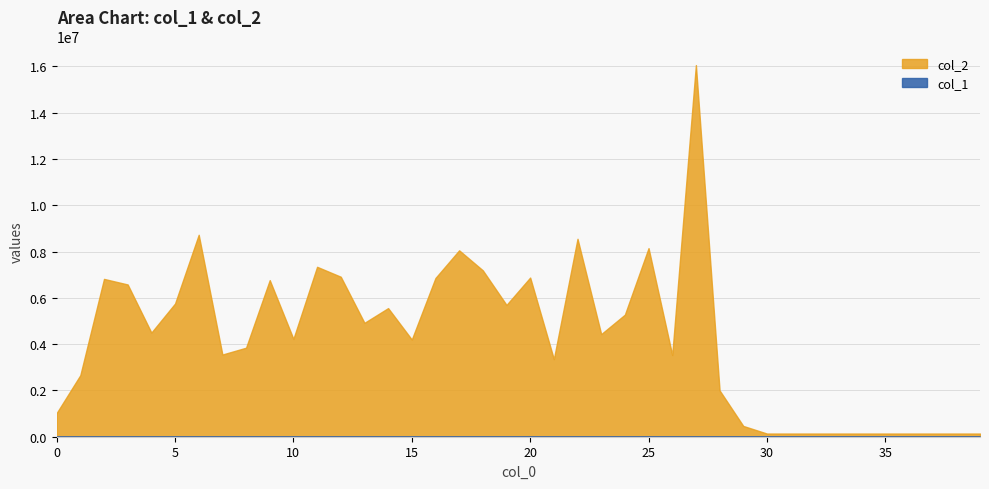

How many interior local valleys does the col_2 series have?

9